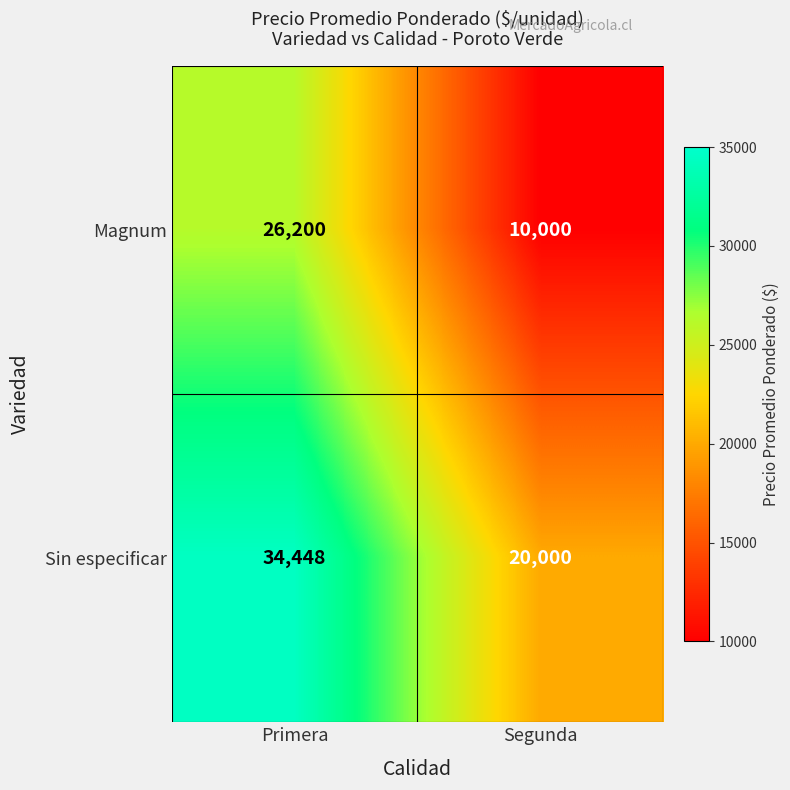

Which category has the highest value in the Sin especificar series?

Primera